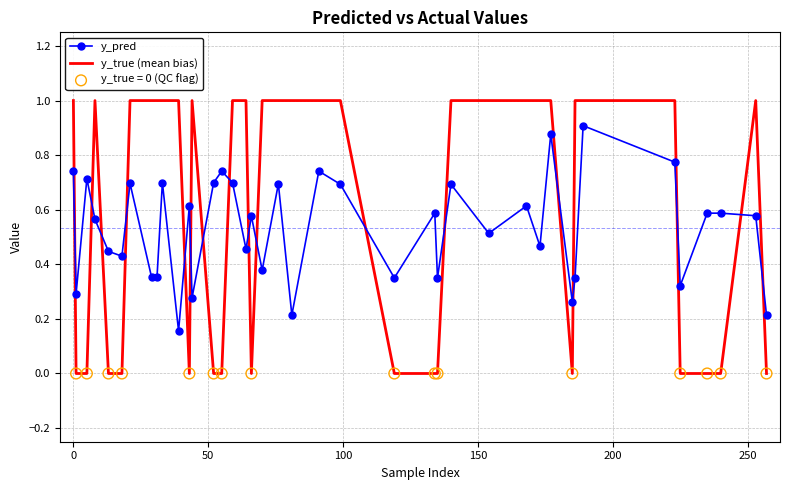

Which series has the largest range (max minus min)?

y_true (mean bias)